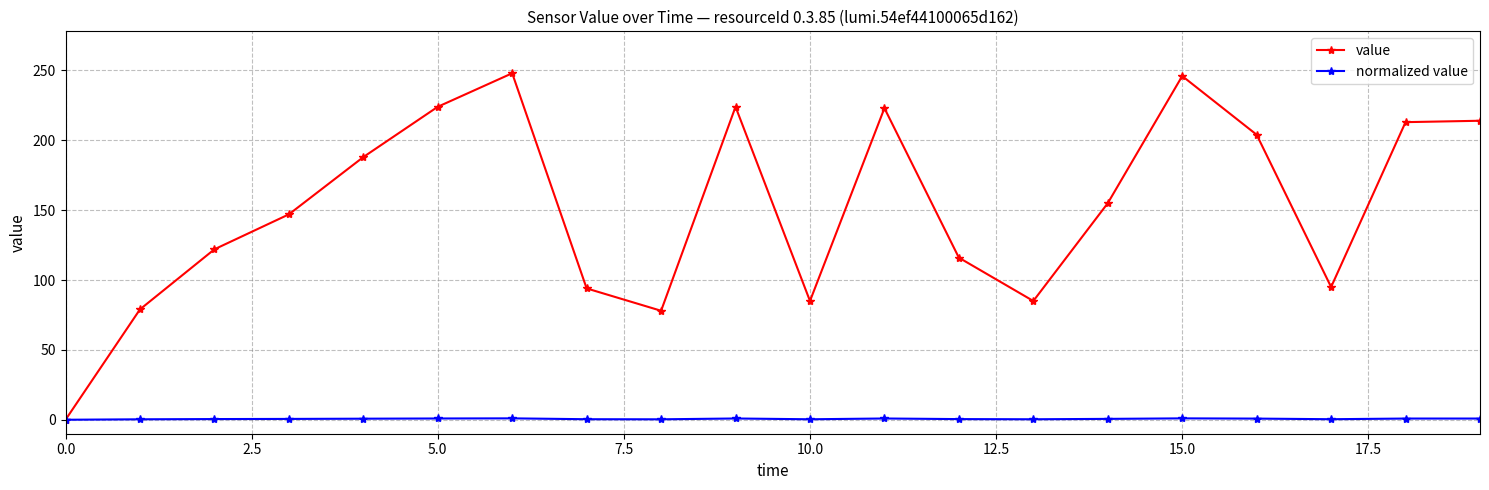

List the series in order of their overall mean, highest first.

value, normalized value